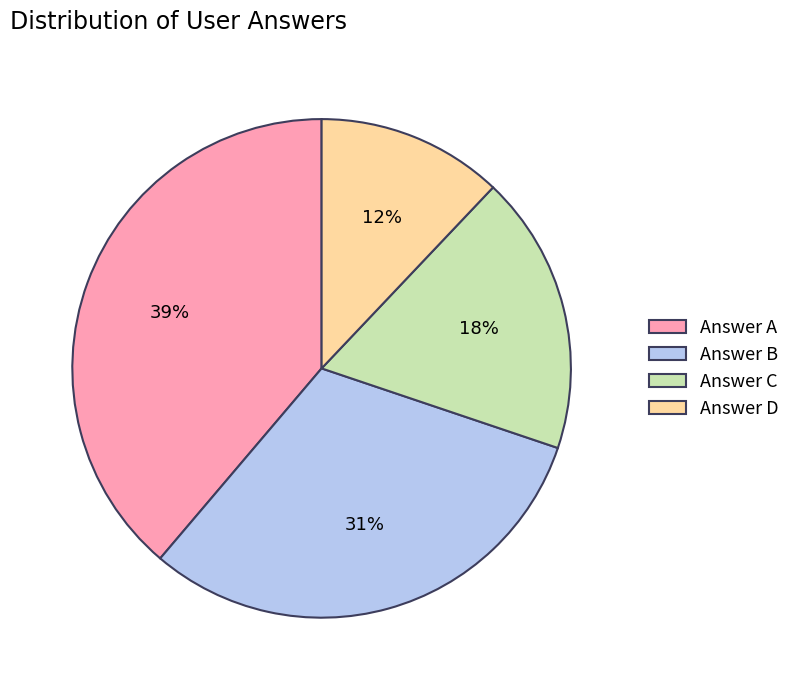

Is it true that Answer B is 42% of the pie?

False